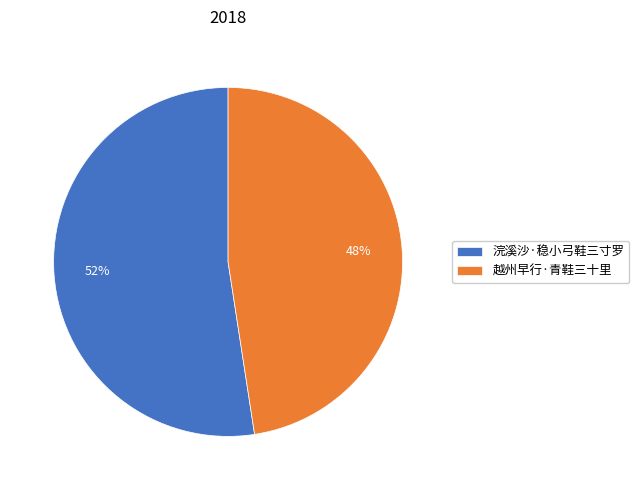

How many segments does this pie chart have?

2